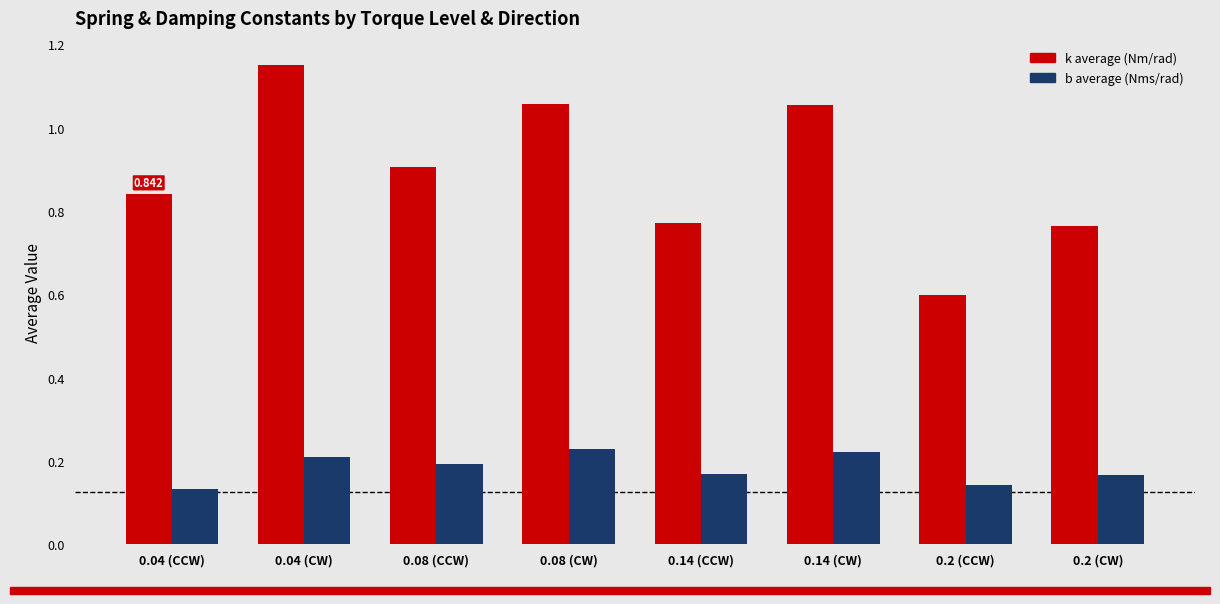

Which series has the largest total across all categories?

k average (Nm/rad)